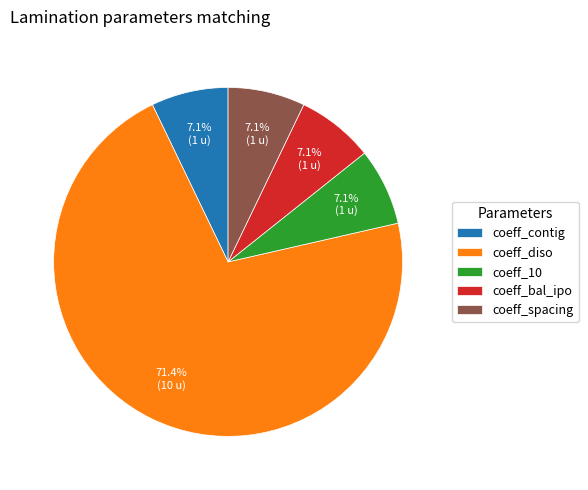

Which category accounts for the majority?

coeff_diso